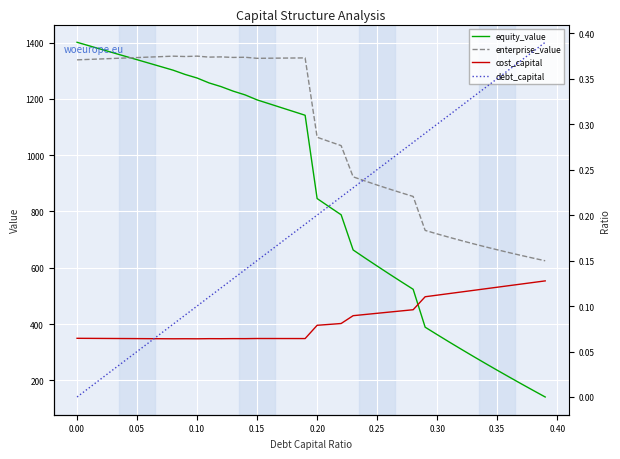

Which series has the largest range (max minus min)?

equity_value